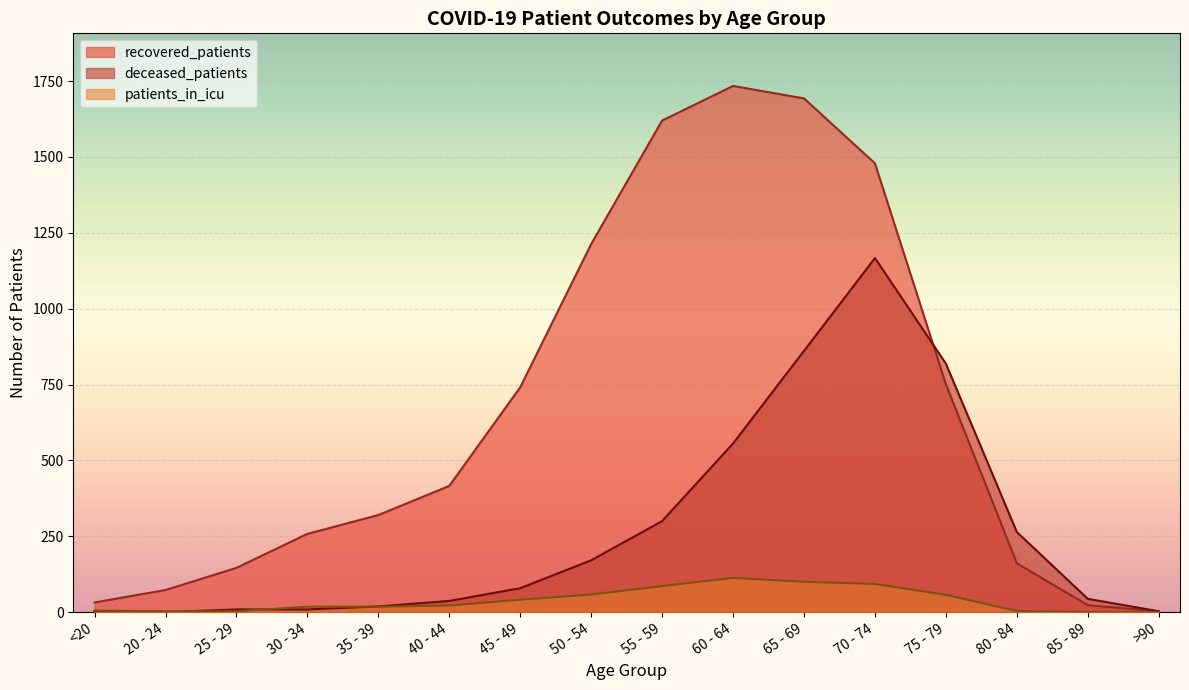

Reading left to right, extract all data points from this chart.

recovered_patients: <20=32	20 - 24=73	25 - 29=146	30 - 34=258	35 - 39=320	40 - 44=416	45 - 49=741	50 - 54=1213	55 - 59=1620	60 - 64=1734	65 - 69=1693	70 - 74=1479	75 - 79=751	80 - 84=161	85 - 89=23	>90=3
deceased_patients: <20=4	20 - 24=0	25 - 29=9	30 - 34=9	35 - 39=19	40 - 44=37	45 - 49=79	50 - 54=171	55 - 59=300	60 - 64=556	65 - 69=861	70 - 74=1167	75 - 79=819	80 - 84=264	85 - 89=44	>90=3
patients_in_icu: <20=5	20 - 24=3	25 - 29=3	30 - 34=18	35 - 39=18	40 - 44=22	45 - 49=41	50 - 54=58	55 - 59=86	60 - 64=113	65 - 69=100	70 - 74=93	75 - 79=57	80 - 84=4	85 - 89=0	>90=0